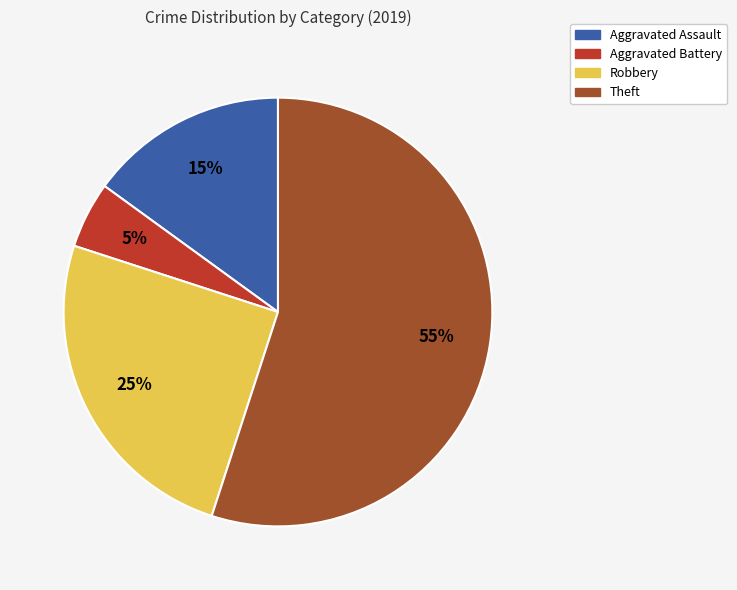

Which slice is the smallest?

Aggravated Battery